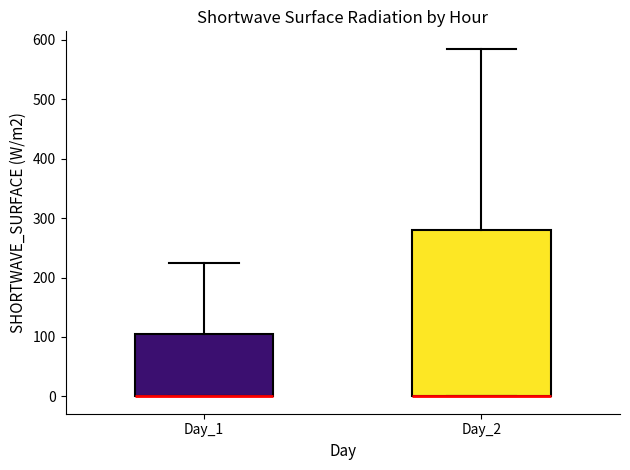

Reading left to right, read every box against the y-axis: the position of its median line, the range the box covers, and the ends of its whiskers. The values are not printed on the chart, so give them approximately, as read against the axis.

Day_1: median 0 (drawn on the box's lower edge), box 0 to 100, whiskers 0 to 220
Day_2: median 0 (drawn on the box's lower edge), box 0 to 280, whiskers 0 to 590